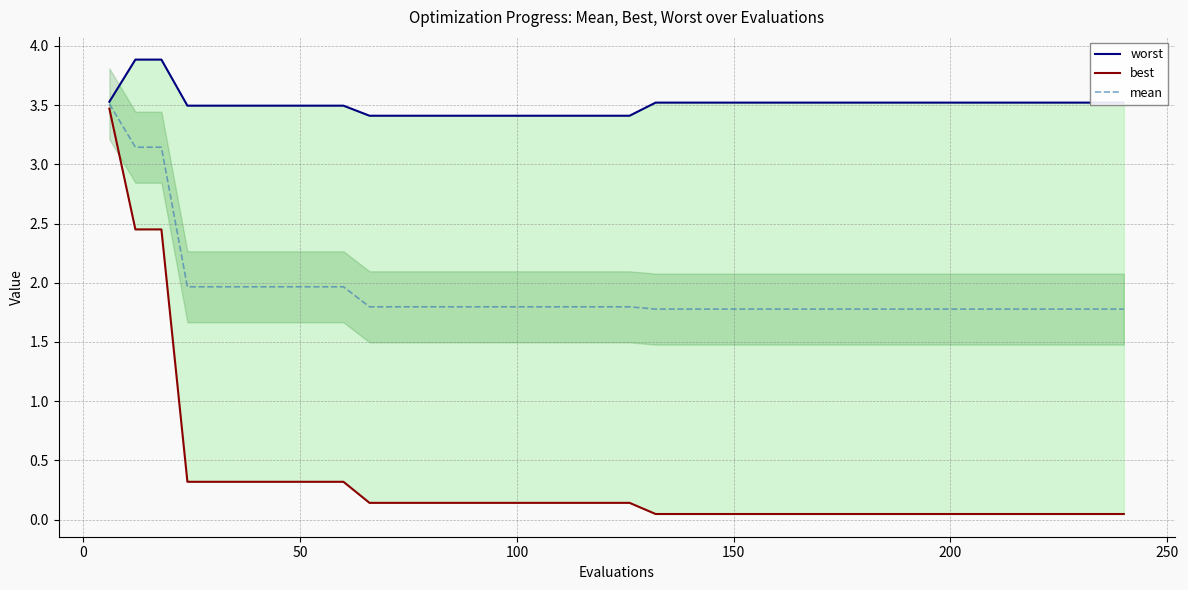

What is the highest value of the worst series?

3.9